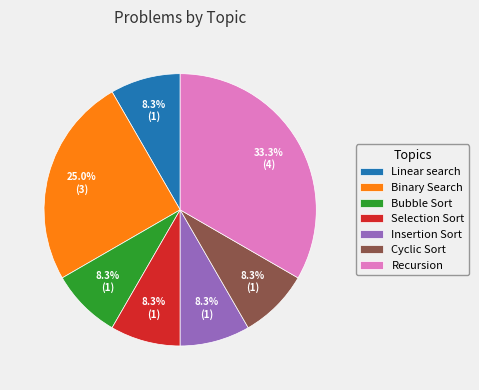

The Recursion slice represents 33% of the pie. True or false?

True